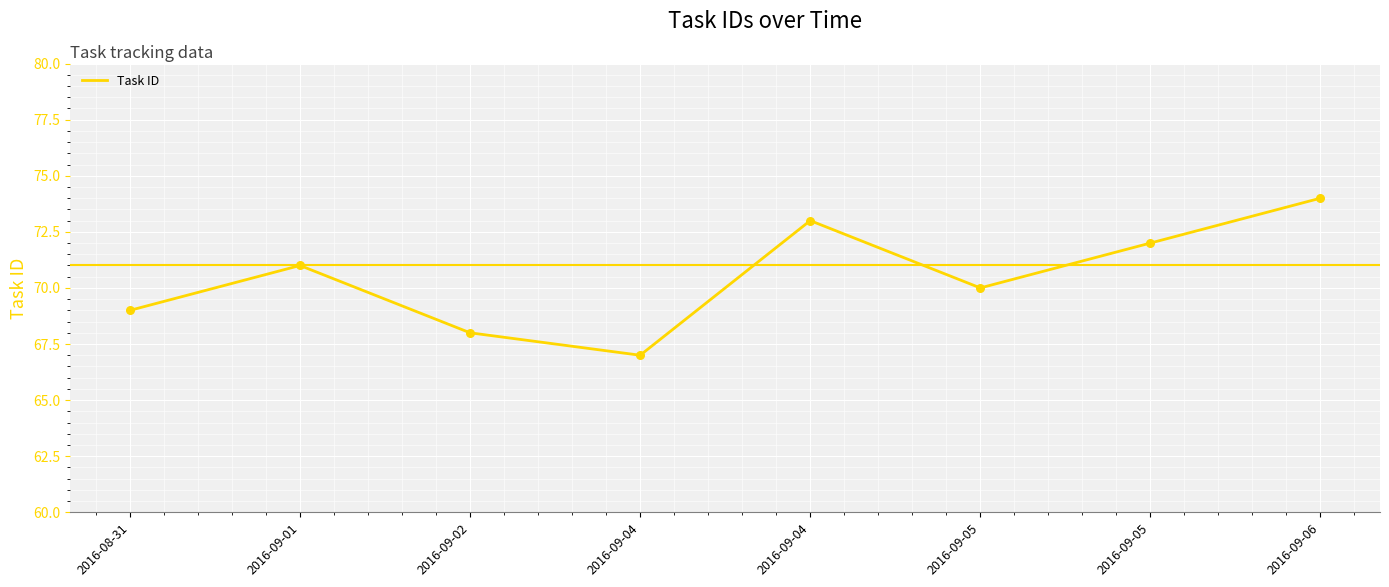

What is the change in value from 2016-08-31 to 2016-09-05?

+3